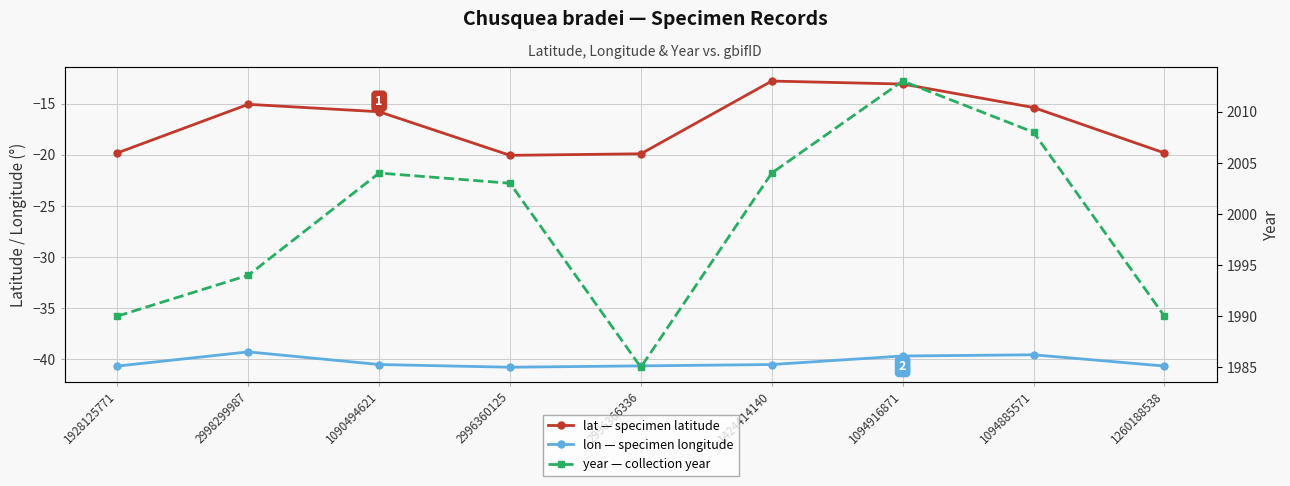

Is it true that lat equals -15.1 at 2998299987?

True